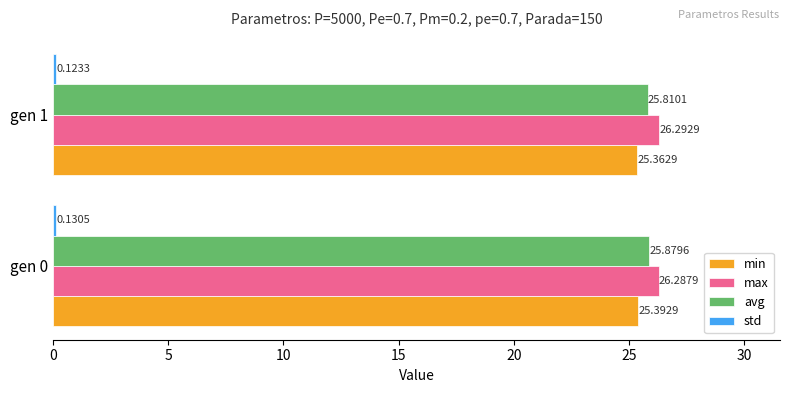

Rank the categories by min value from lowest to highest.

gen 1, gen 0